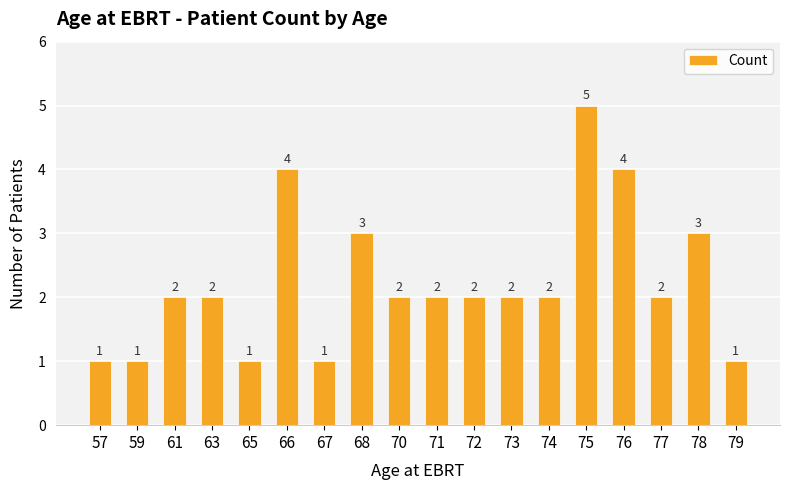

What is the sum of the values at 72 and 65?

3